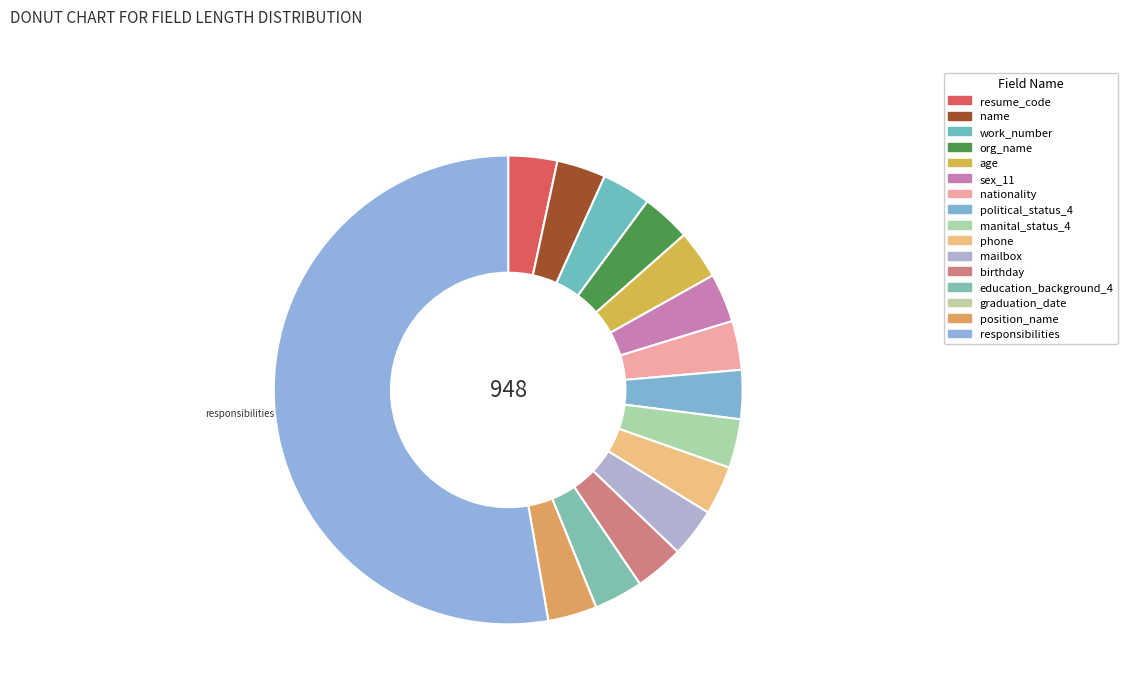

To the nearest percent, what portion does resume_code represent?

3%